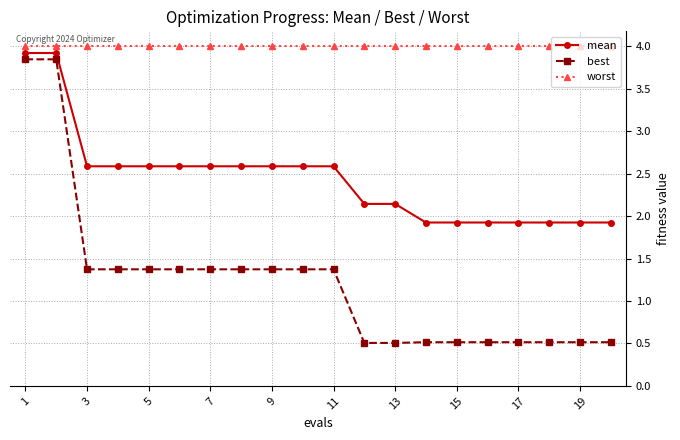

At how many categories does at least one series exceed 0?

20